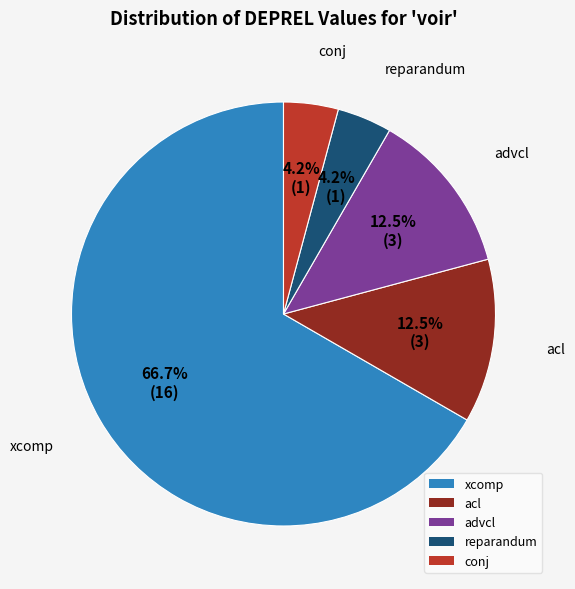

What percentage is NOT represented by reparandum?

95.8%